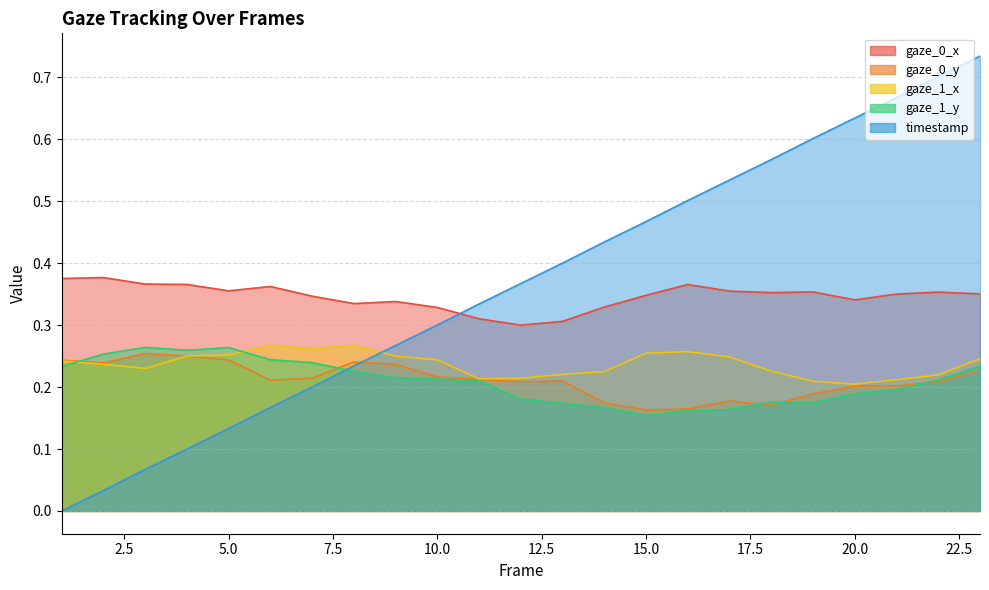

Which series has the largest total across all categories?

timestamp